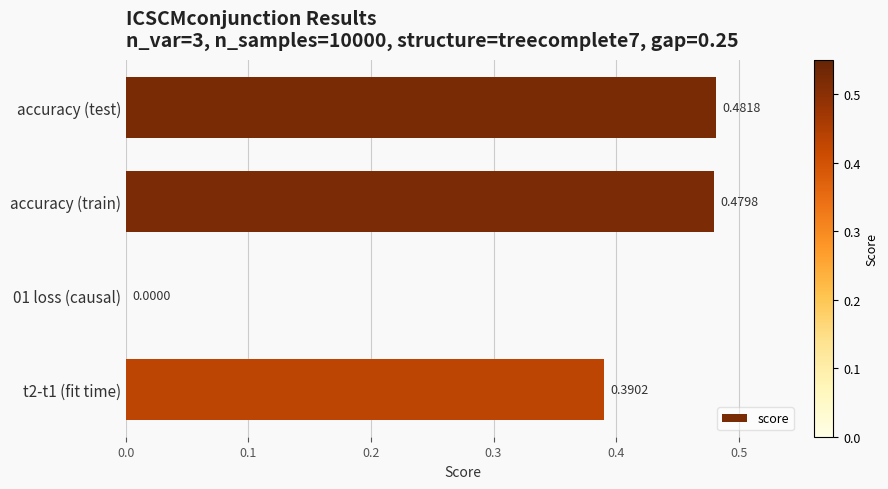

What is the sum of all values?

1.4